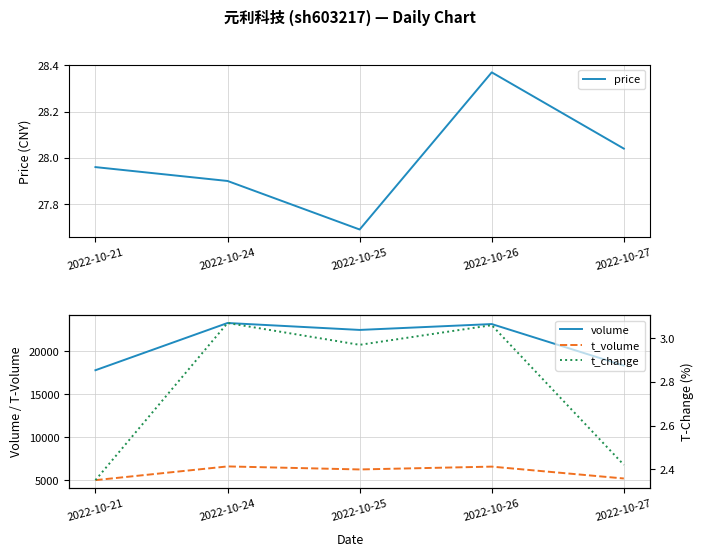

What is the value of the t_volume point at the 4th from the left?

6564.0